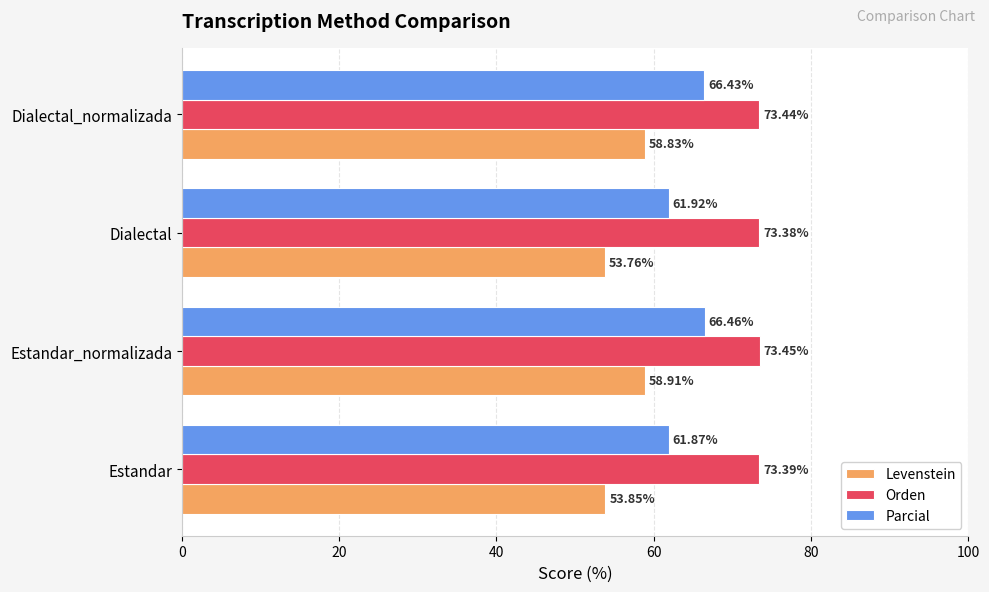

What is the spread (max minus min) of values at Dialectal?

19.6